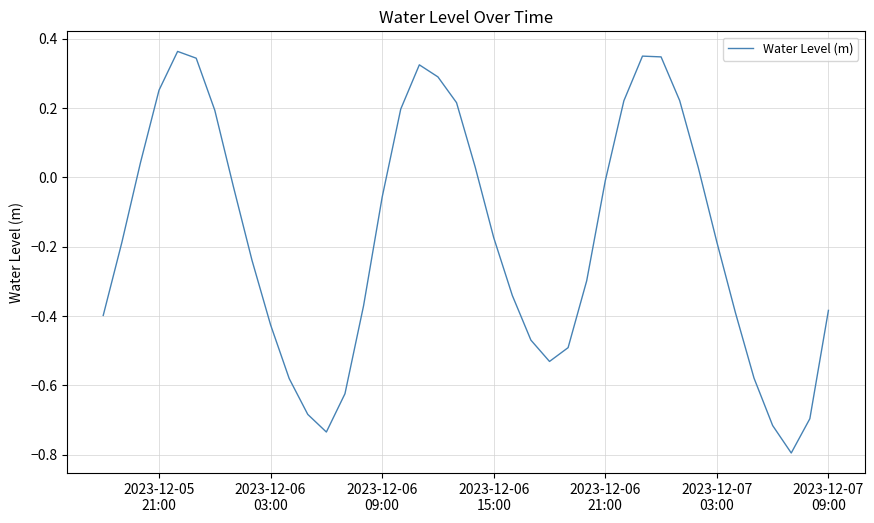

What is the minimum value shown in the chart?

-0.8